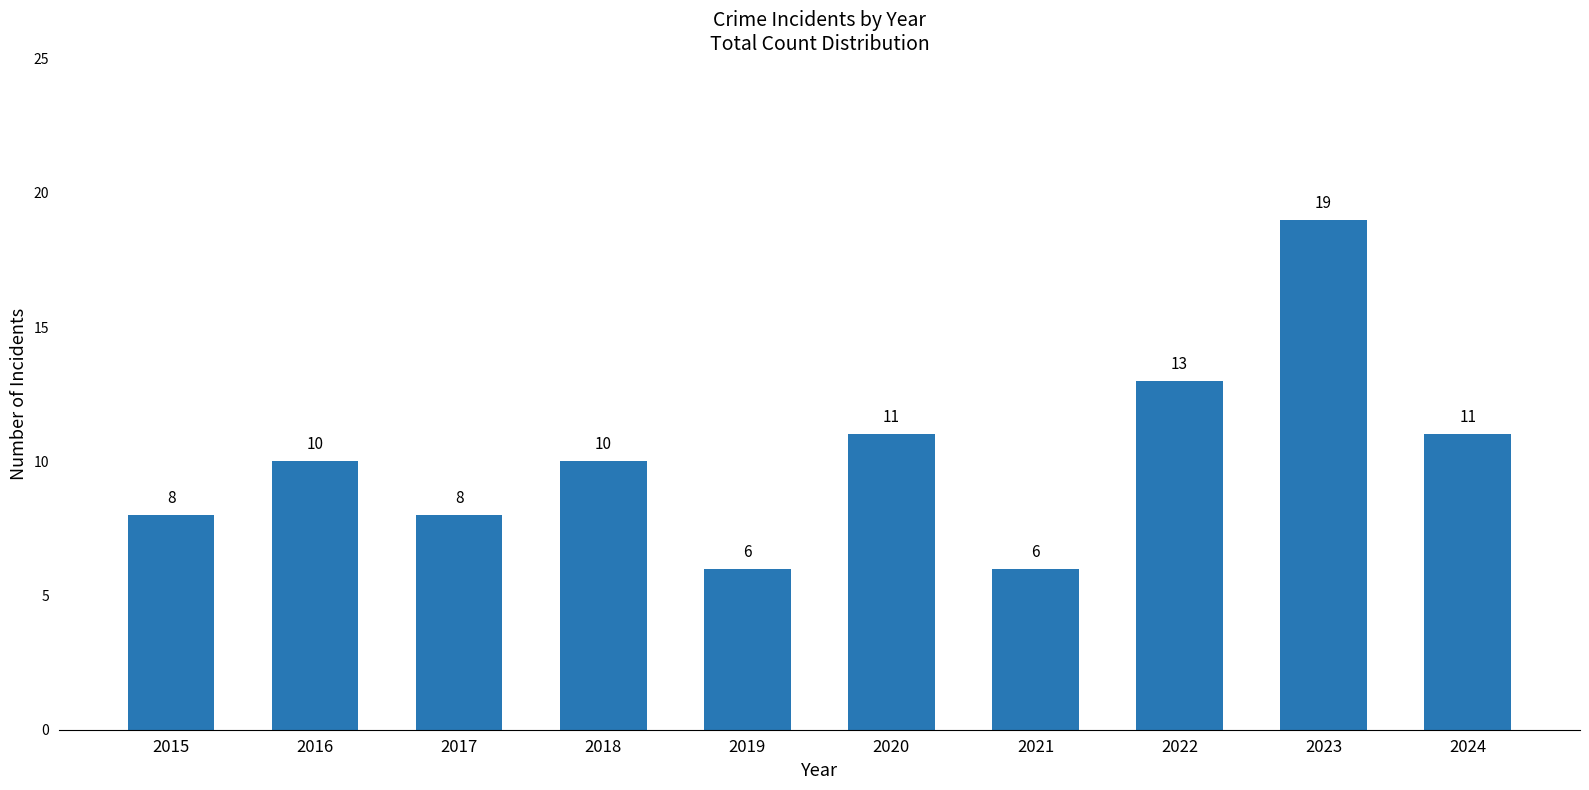

What is the value of the 4th bar from the left?

10